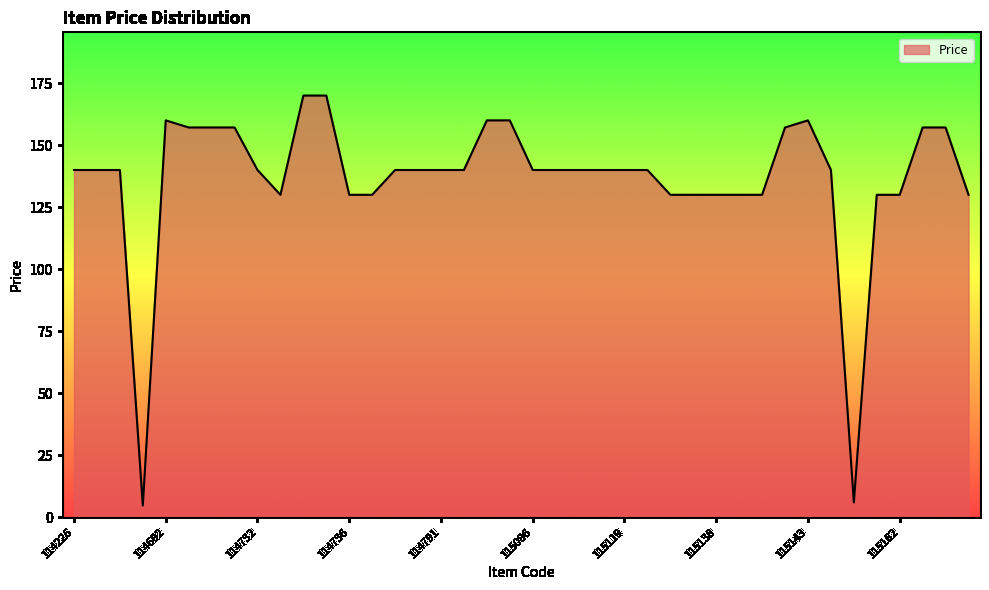

How many lines are shown in the chart?

1